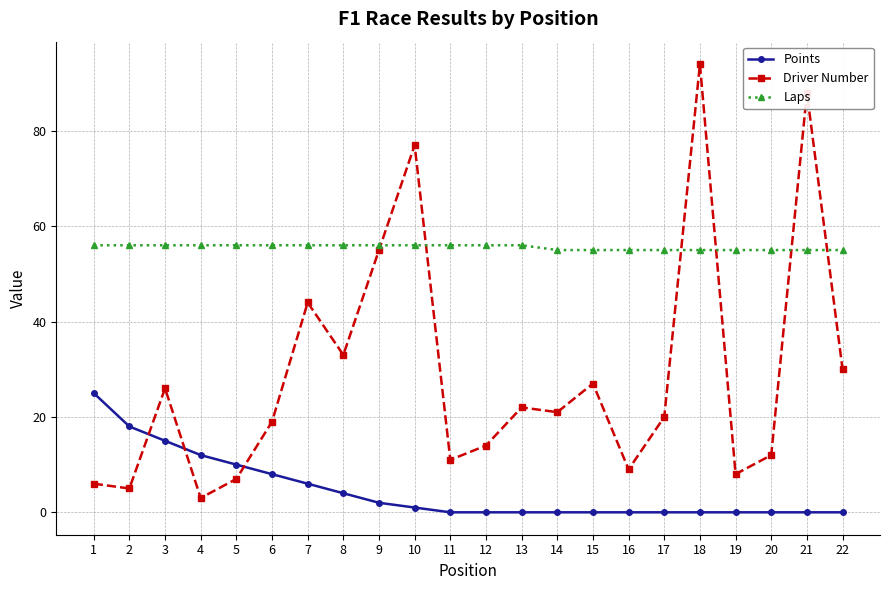

Which series has the widest spread of values?

Driver Number